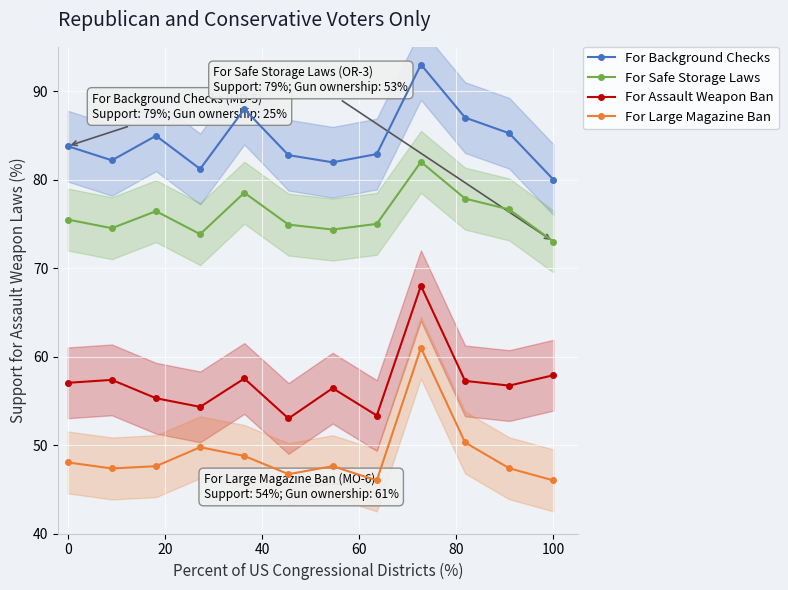

What is the lowest value of the For Assault Weapon Ban series?

53.0